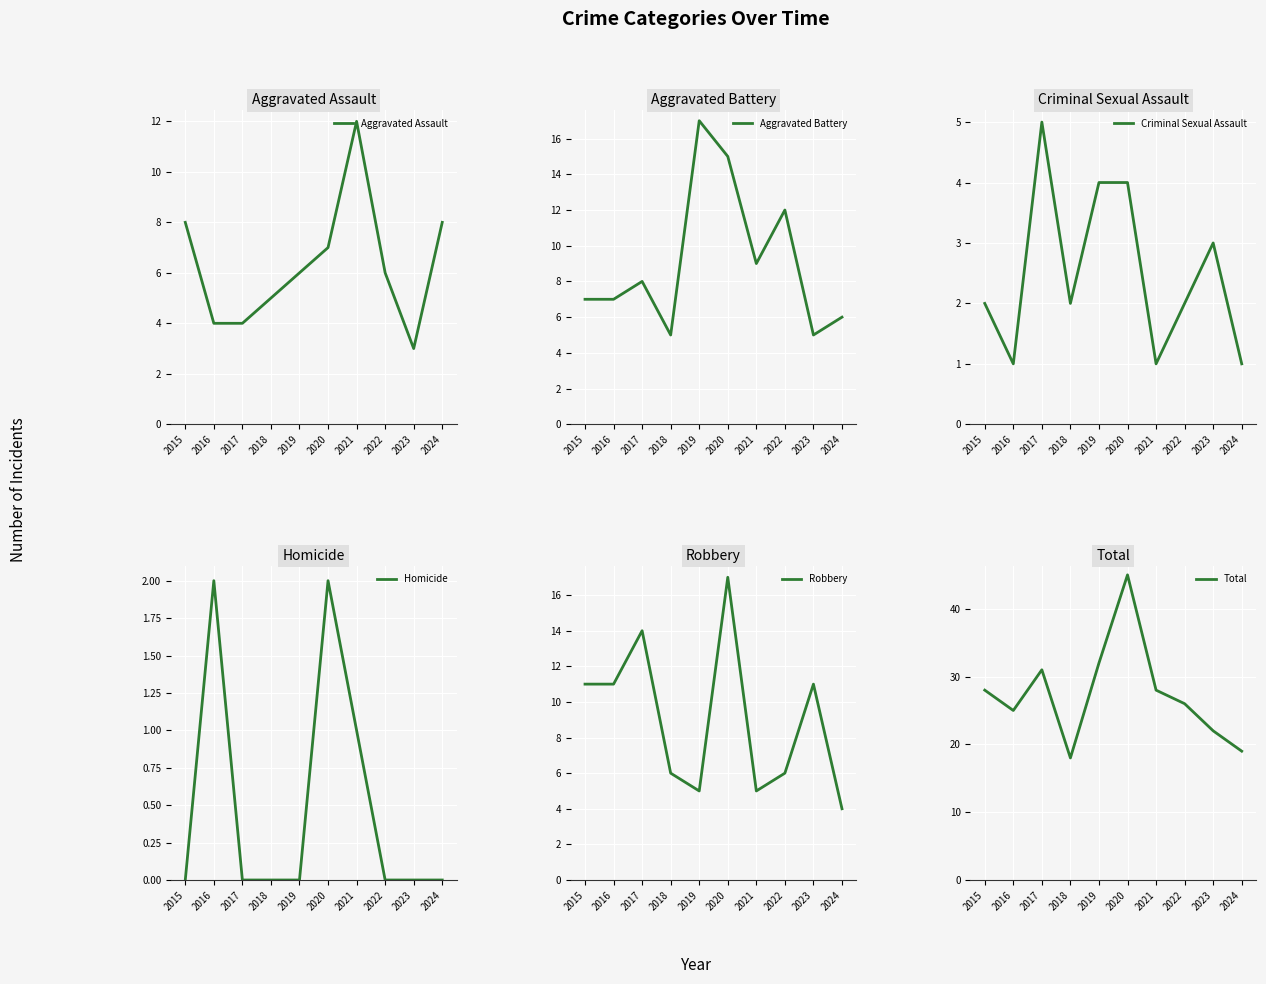

How many values in the Homicide series exceed 0?

3